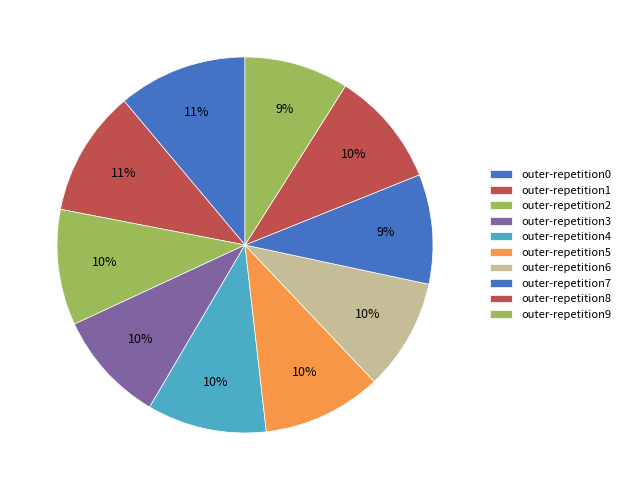

What is the smallest slice in the pie chart?

outer-repetition9